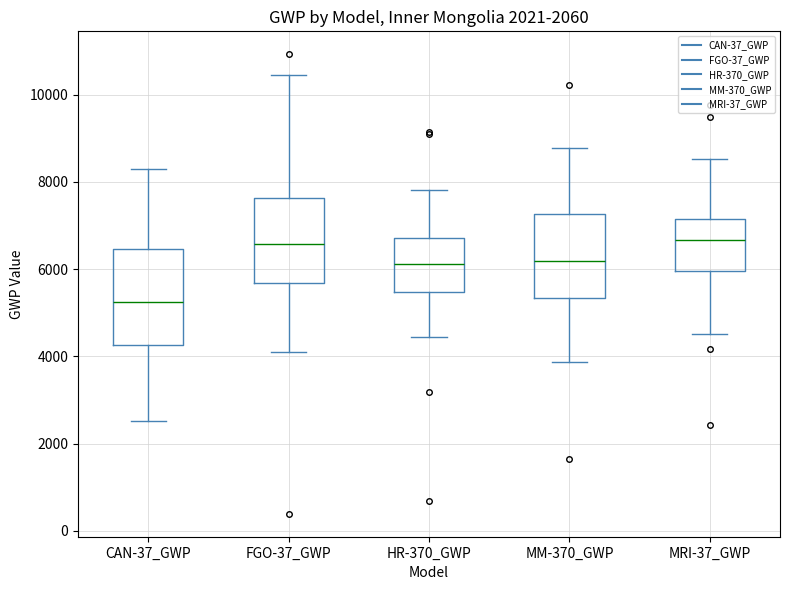

Reading left to right, read every box against the y-axis: the position of its median line, the range the box covers, and the ends of its whiskers. The values are not printed on the chart, so give them approximately, as read against the axis.

CAN-37_GWP: median 5200, box 4200 to 6400, whiskers 2600 to 8200
FGO-37_GWP: median 6600, box 5600 to 7600, whiskers 4200 to 10400
HR-370_GWP: median 6200, box 5400 to 6800, whiskers 4400 to 7800
MM-370_GWP: median 6200, box 5400 to 7200, whiskers 3800 to 8800
MRI-37_GWP: median 6600, box 6000 to 7200, whiskers 4600 to 8600